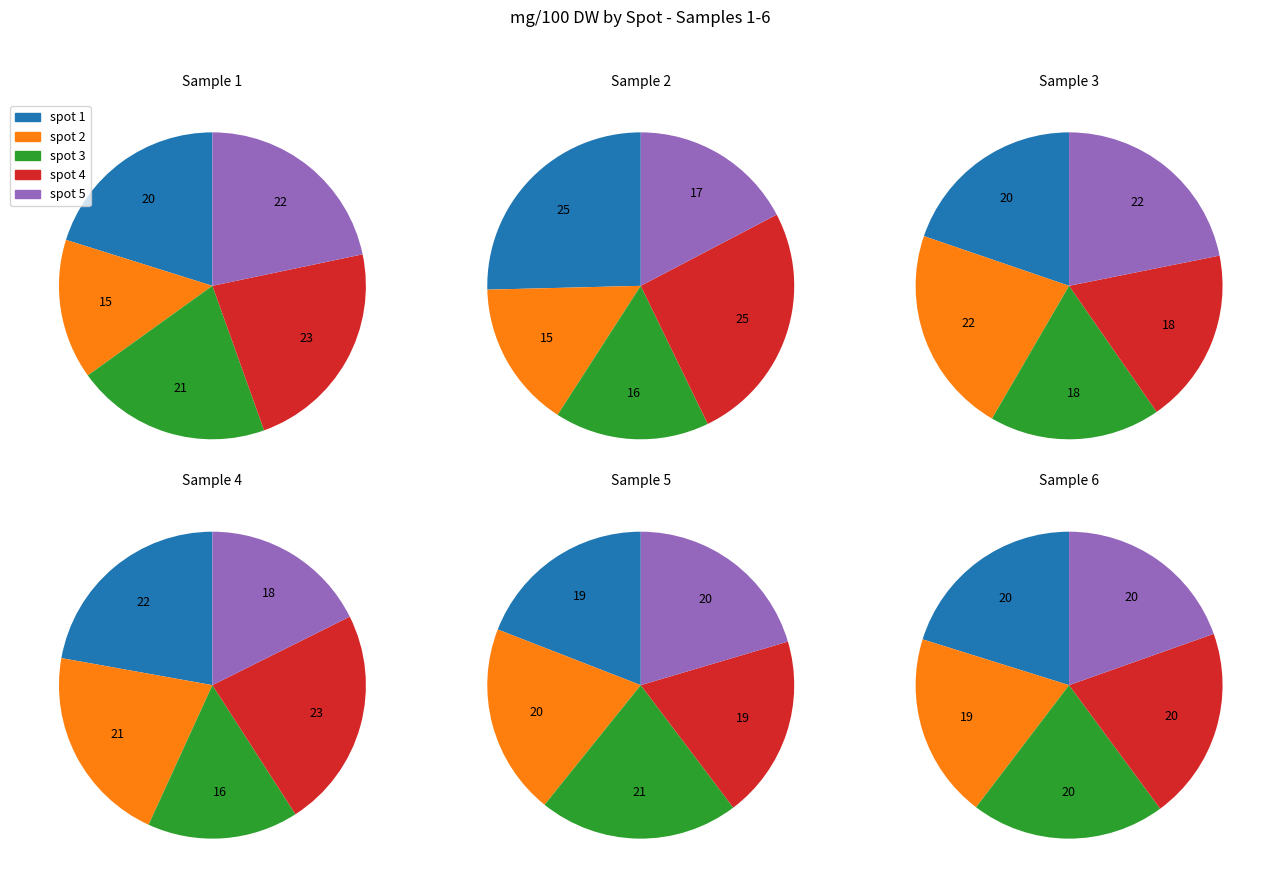

Count the number of slices in the pie.

5